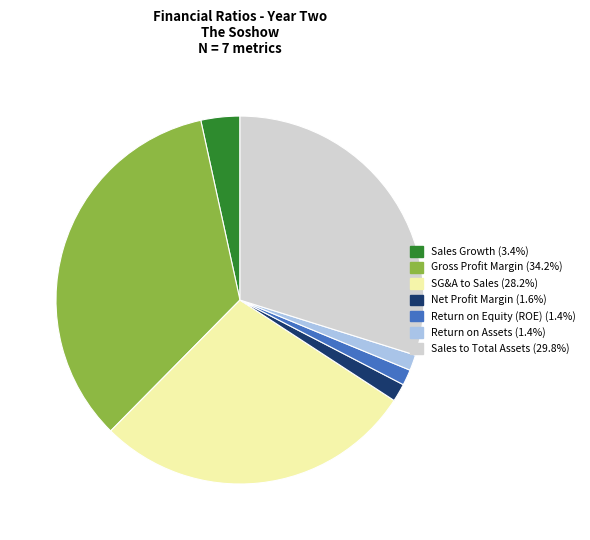

Is SG&A to Sales the majority of the pie?

No